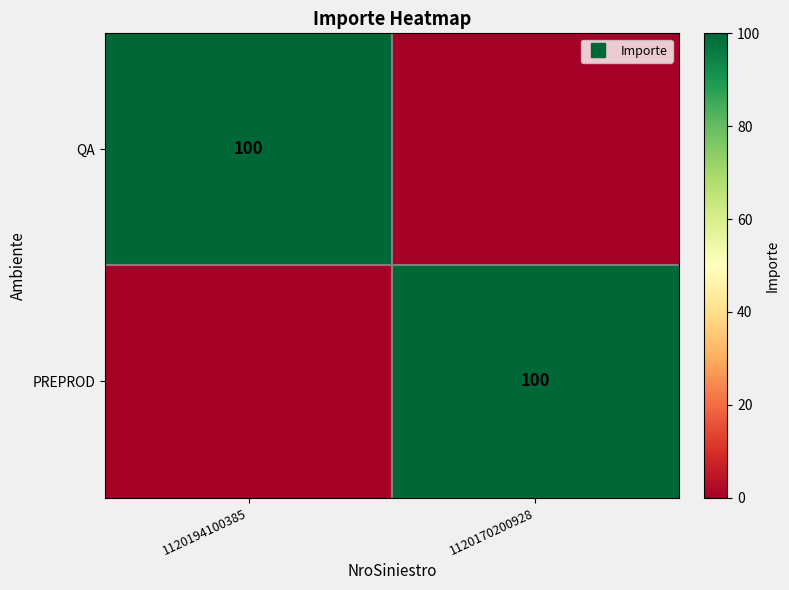

What is the sum of the QA values at 1120170200928 and 1120194100385?

100